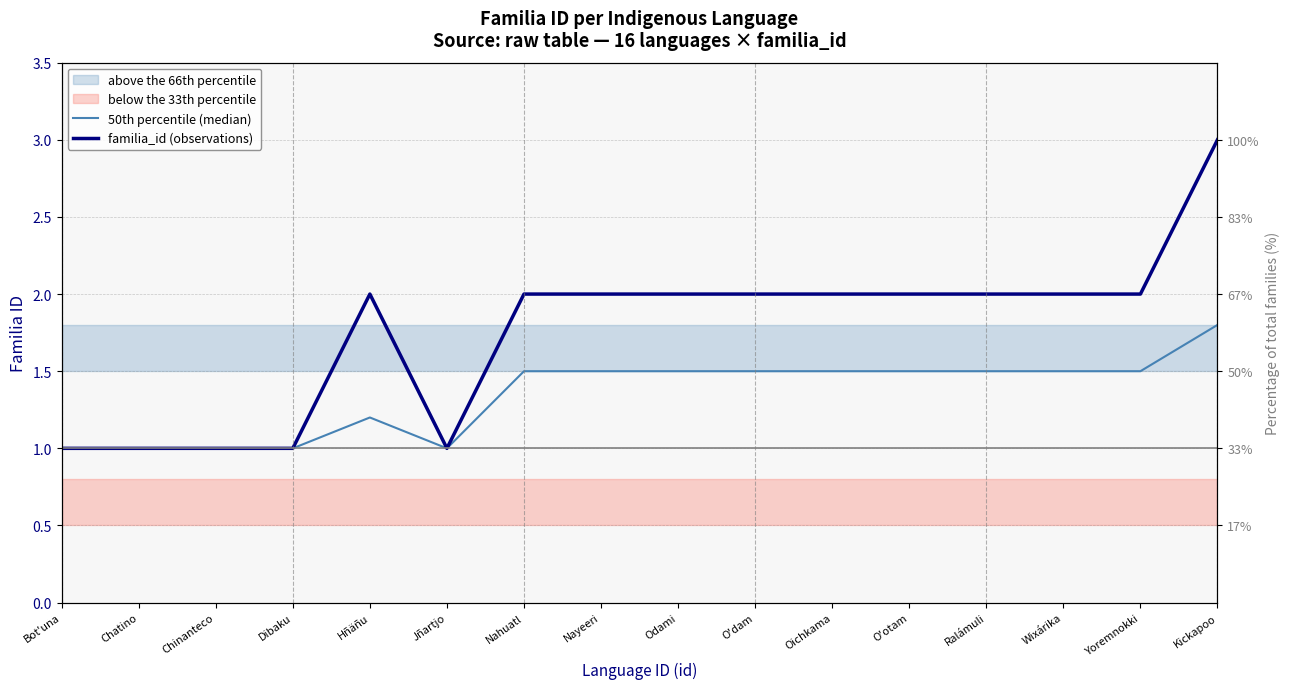

Rank the categories by familia_id (observations) value from lowest to highest.

Bot'una, Chatino, Chinanteco, Dibaku, Jñartjo, Hñäñu, Nahuatl, Nayeeri, Odami, O'dam, Oichkama, O'otam, Ralámuli, Wixárika, Yoremnokki, Kickapoo